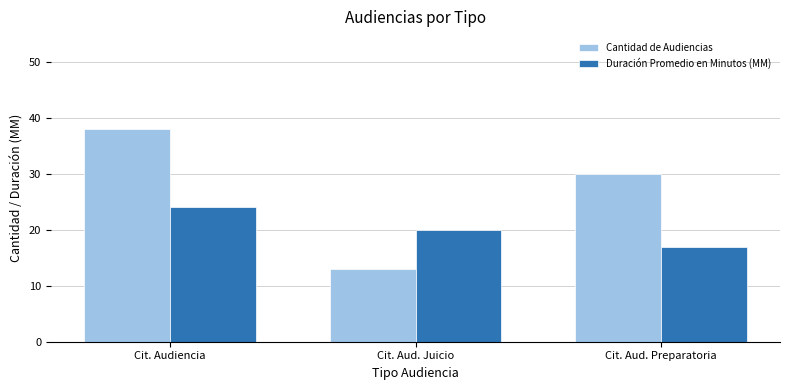

How many bars are there in each group?

2